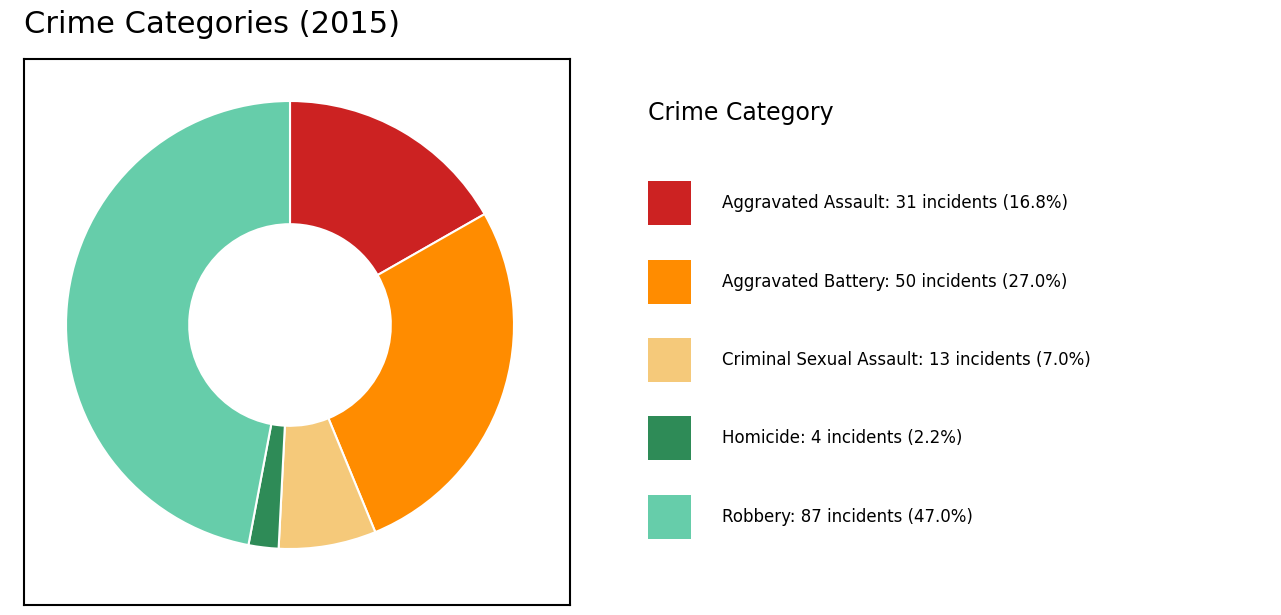

Count the number of slices in the pie.

5